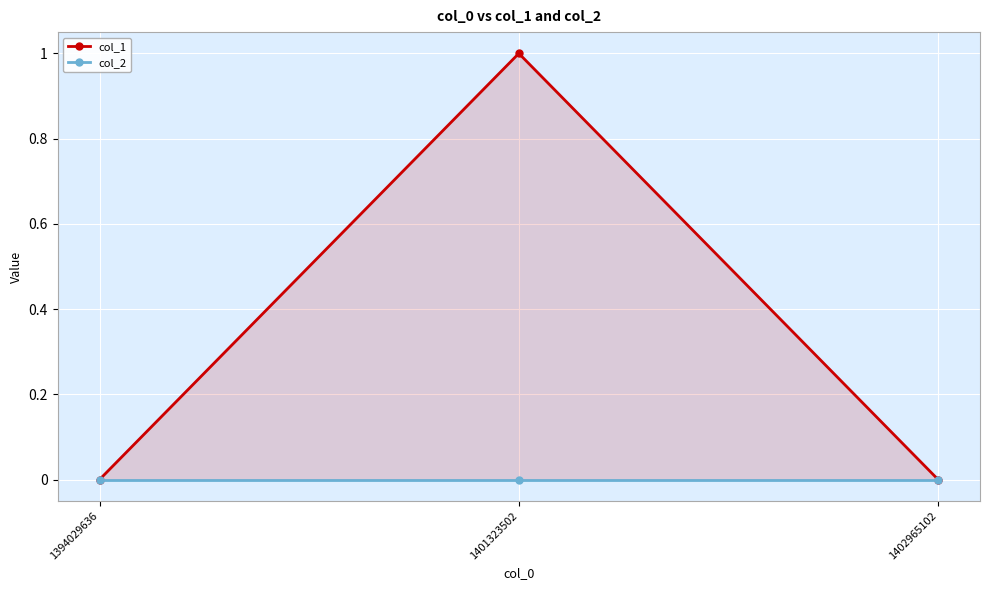

What are all the series names shown in the legend?

col_1, col_2